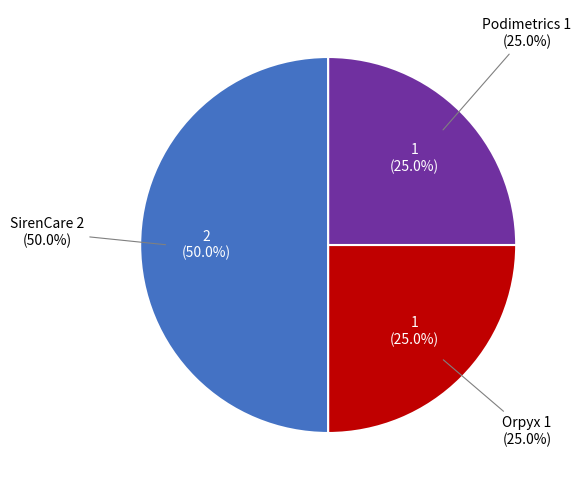

How many segments does this pie chart have?

3